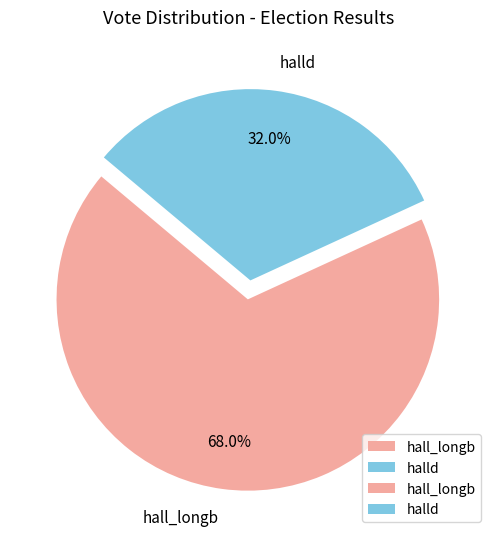

How many slices are in this pie chart?

2